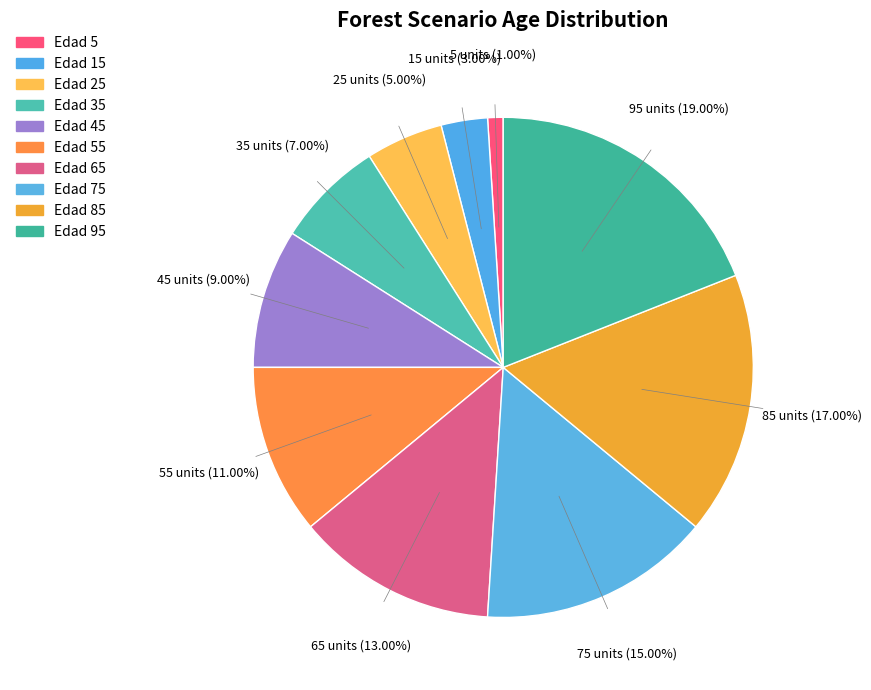

How many slices are in this pie chart?

10